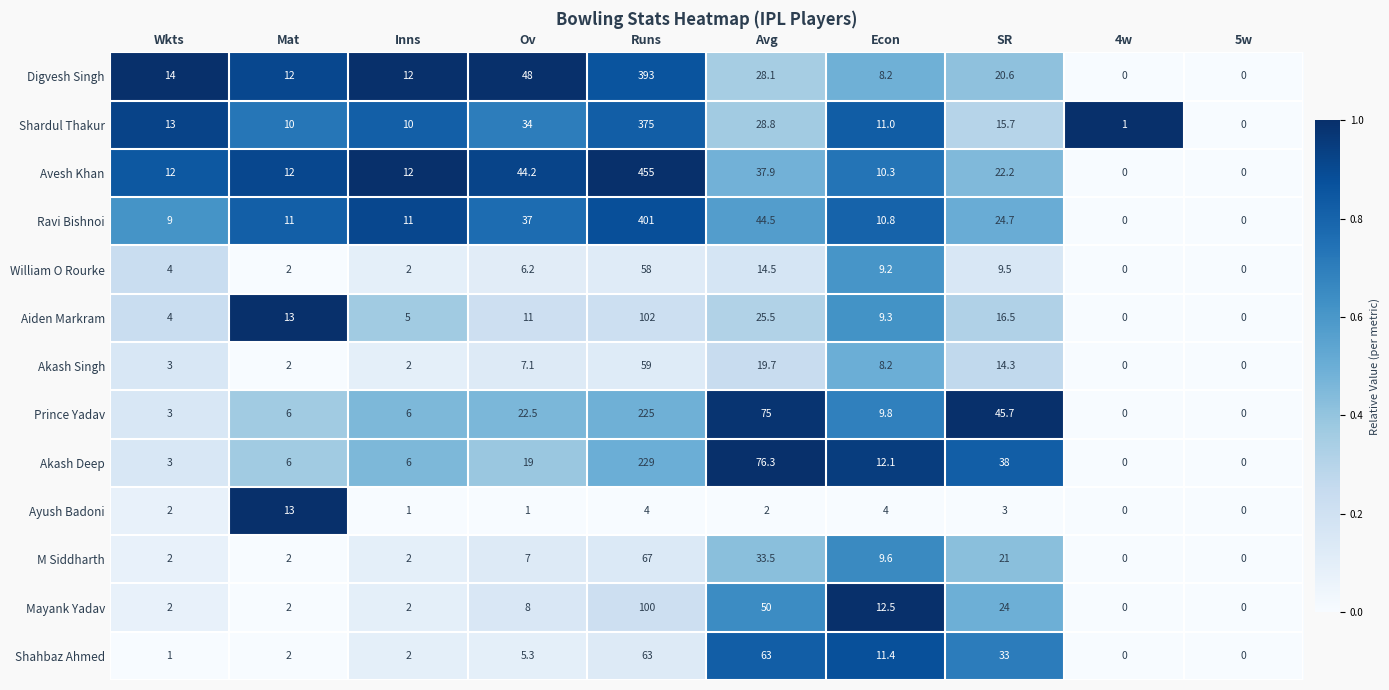

Is it true that Mayank Yadav equals 11.5 at Ov?

False